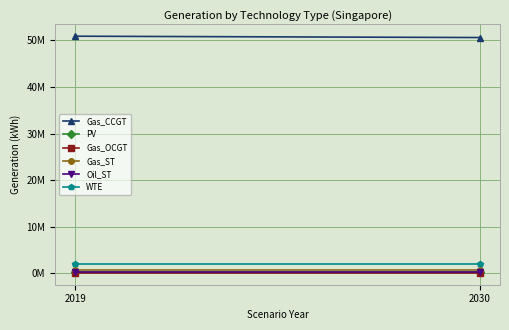

The value of PV at 2030 is 172635.1. True or false?

True